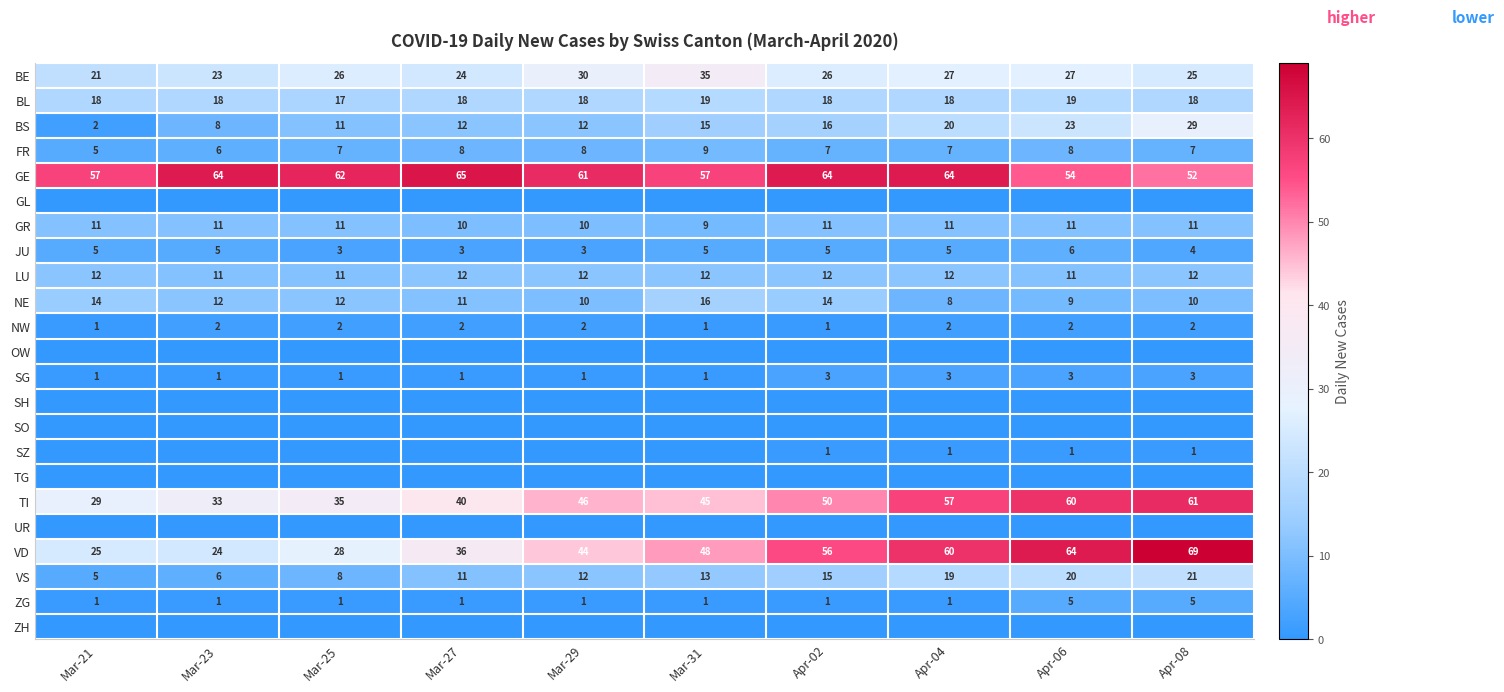

How many values in the VD series are below 48?

5